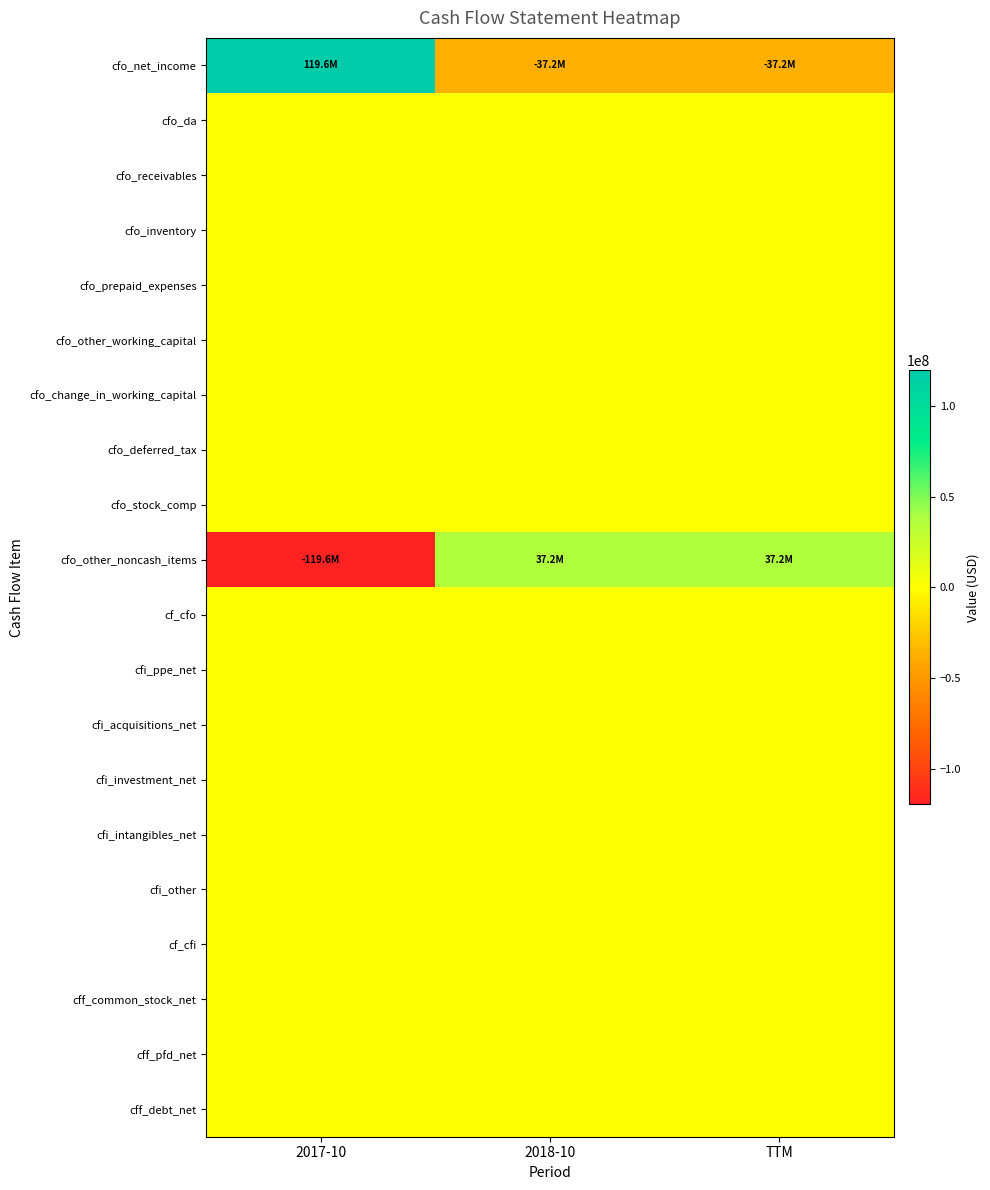

Reading right to left, list all the values displayed in this chart.

cfo_net_income: TTM=-37153000	2018-10=-37153000	2017-10=119583000
cfo_da: TTM=0	2018-10=0	2017-10=0
cfo_receivables: TTM=0	2018-10=0	2017-10=0
cfo_inventory: TTM=0	2018-10=0	2017-10=0
cfo_prepaid_expenses: TTM=0	2018-10=0	2017-10=0
cfo_other_working_capital: TTM=0	2018-10=0	2017-10=0
cfo_change_in_working_capital: TTM=0	2018-10=0	2017-10=0
cfo_deferred_tax: TTM=0	2018-10=0	2017-10=0
cfo_stock_comp: TTM=0	2018-10=0	2017-10=0
cfo_other_noncash_items: TTM=37153000	2018-10=37153000	2017-10=-119583000
cf_cfo: TTM=0	2018-10=0	2017-10=0
cfi_ppe_net: TTM=0	2018-10=0	2017-10=0
cfi_acquisitions_net: TTM=0	2018-10=0	2017-10=0
cfi_investment_net: TTM=0	2018-10=0	2017-10=0
cfi_intangibles_net: TTM=0	2018-10=0	2017-10=0
cfi_other: TTM=0	2018-10=0	2017-10=0
cf_cfi: TTM=0	2018-10=0	2017-10=0
cff_common_stock_net: TTM=0	2018-10=0	2017-10=0
cff_pfd_net: TTM=0	2018-10=0	2017-10=0
cff_debt_net: TTM=0	2018-10=0	2017-10=0